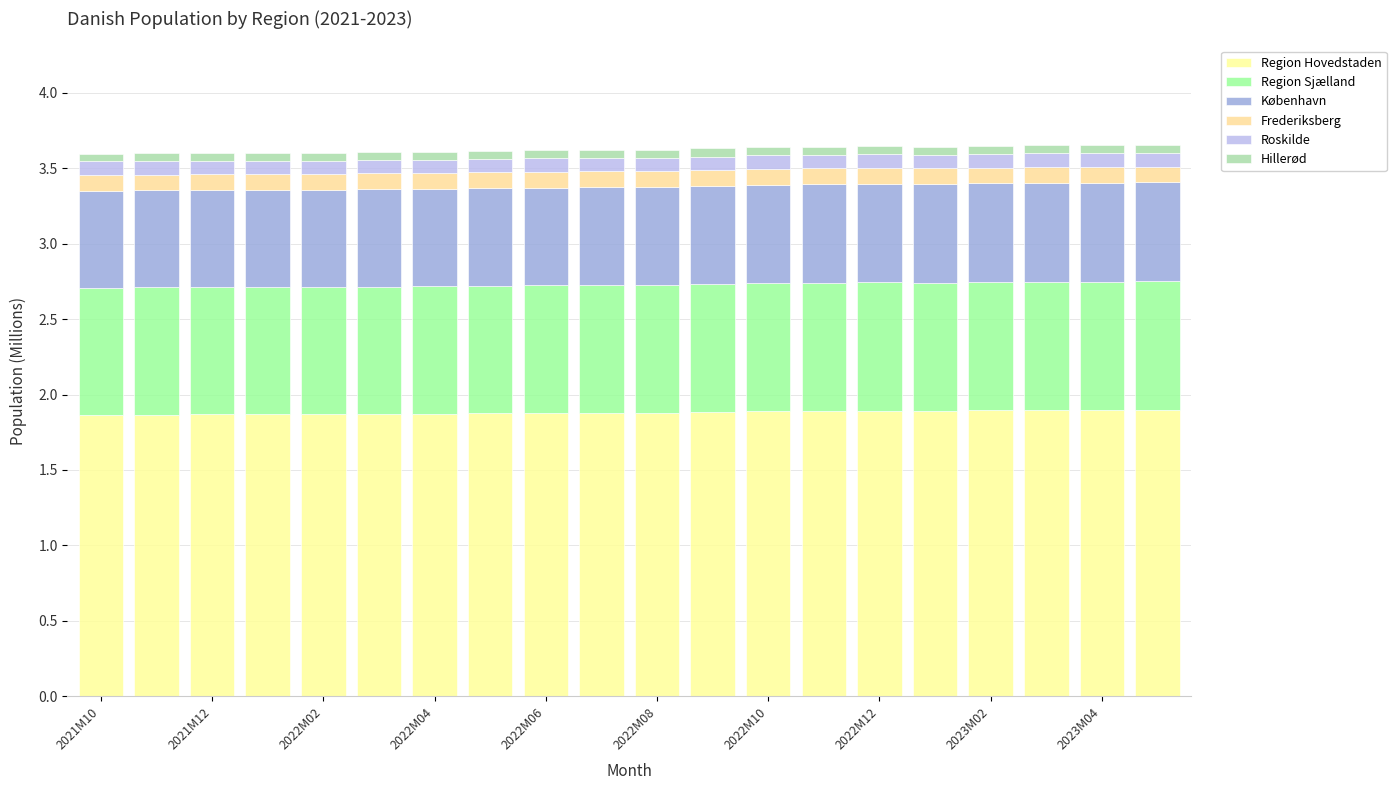

How many bars are there in total?

20